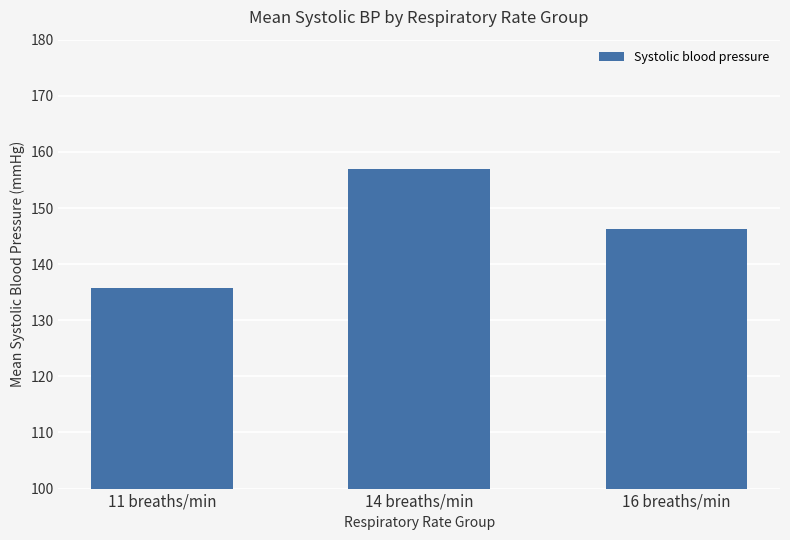

Approximately how many times larger is the value at 11 breaths/min compared to 16 breaths/min?

0.9